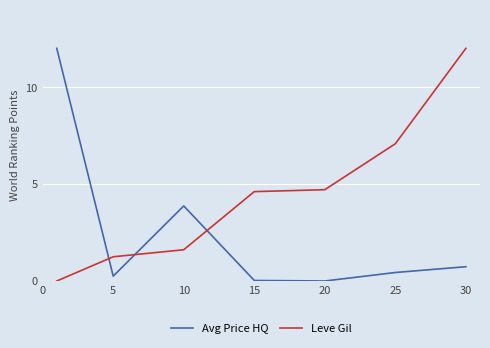

Does the chart display data point markers on the line(s)?

No